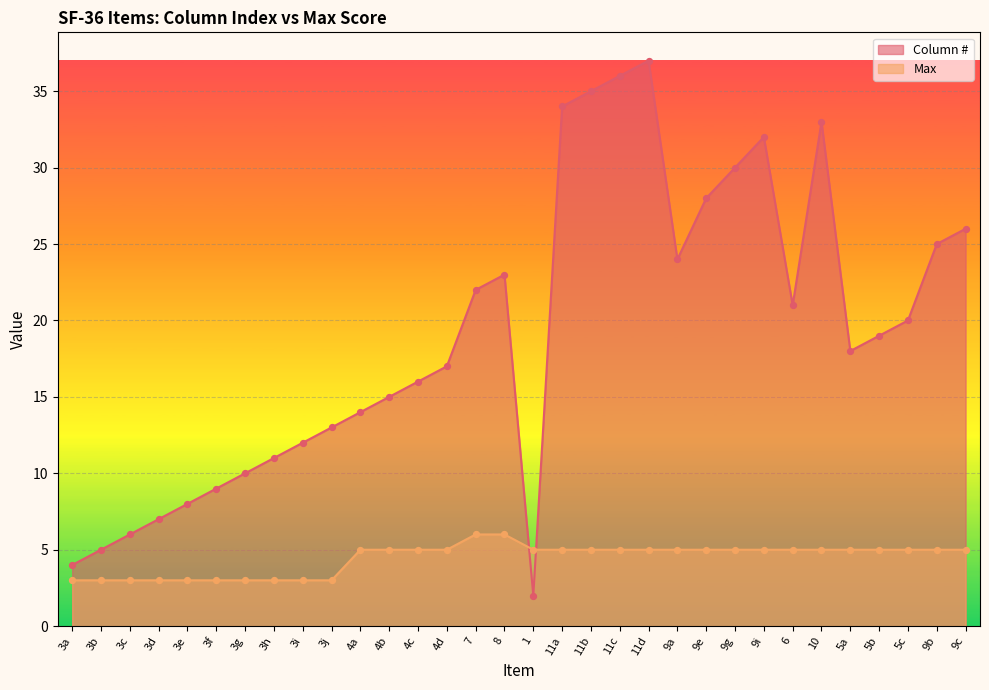

What are all the series names shown in the legend?

Column #, Max